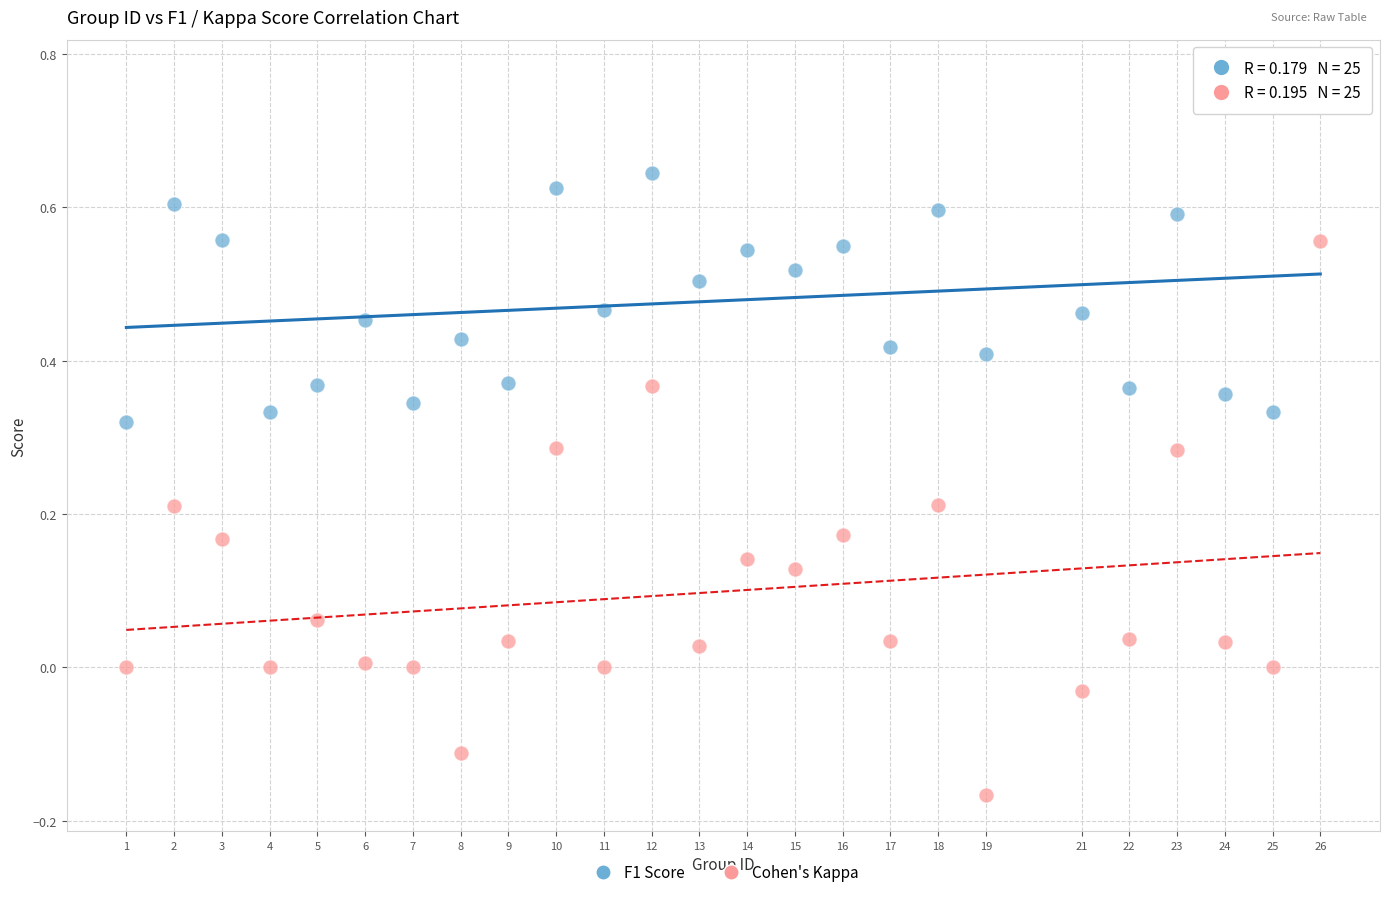

What are all the series names shown in the legend?

F1 Score, Cohen's Kappa